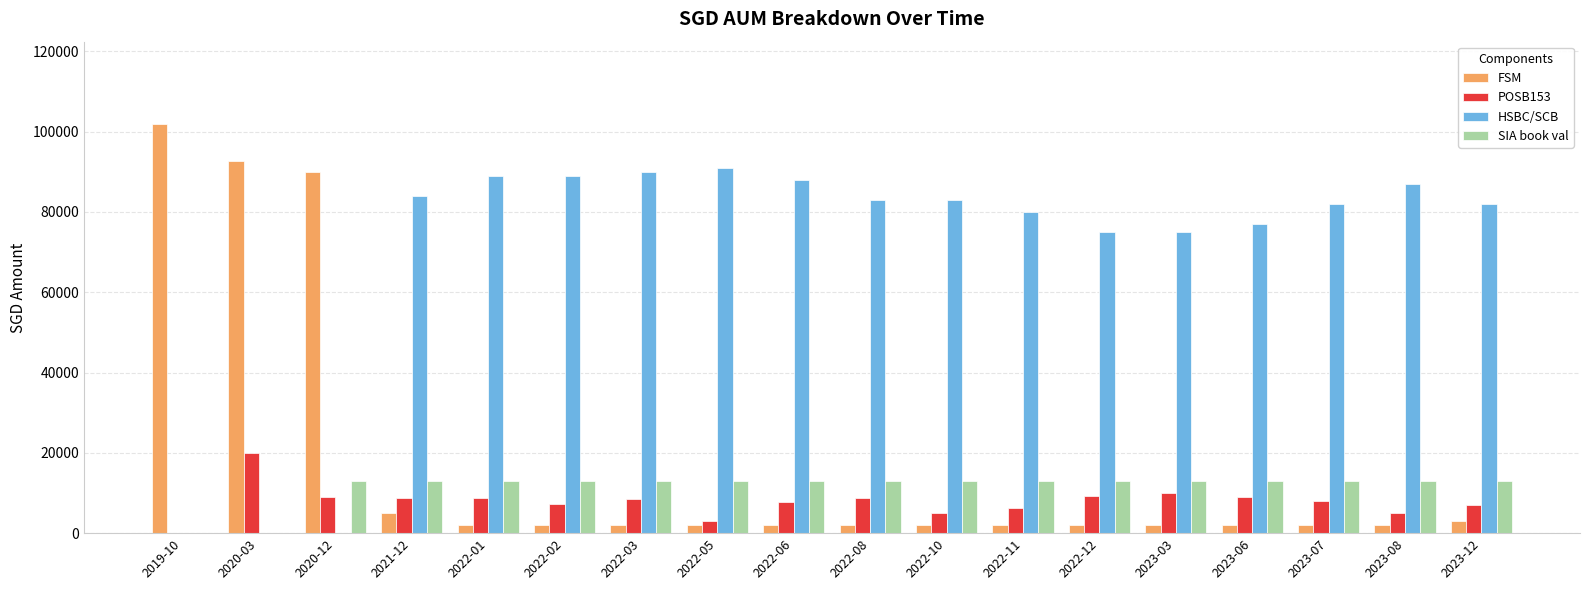

Are the bars horizontal?

No